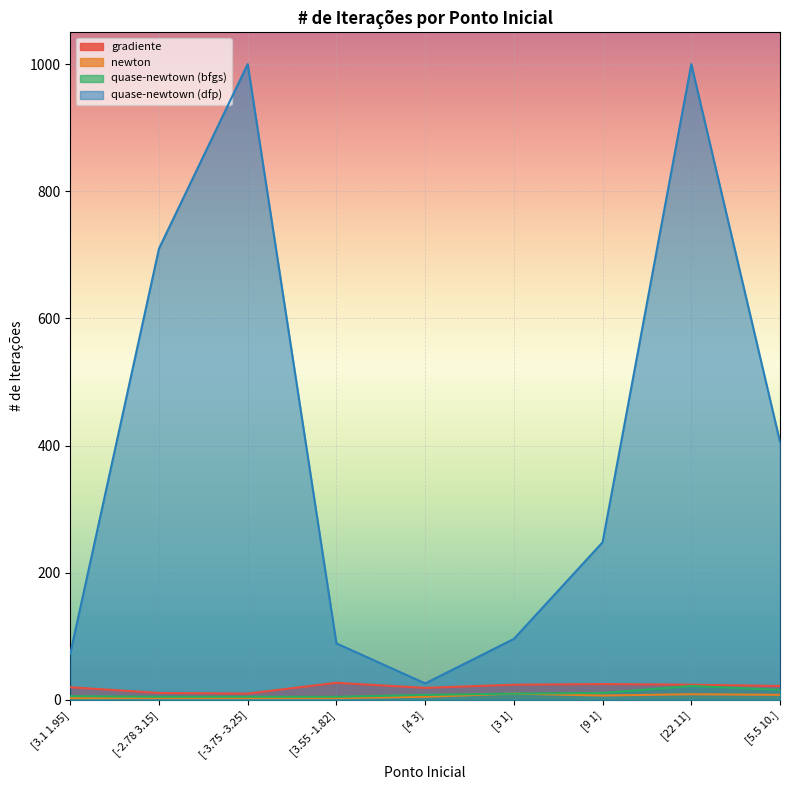

Which category has the highest value across all series?

[-3.75 -3.25]